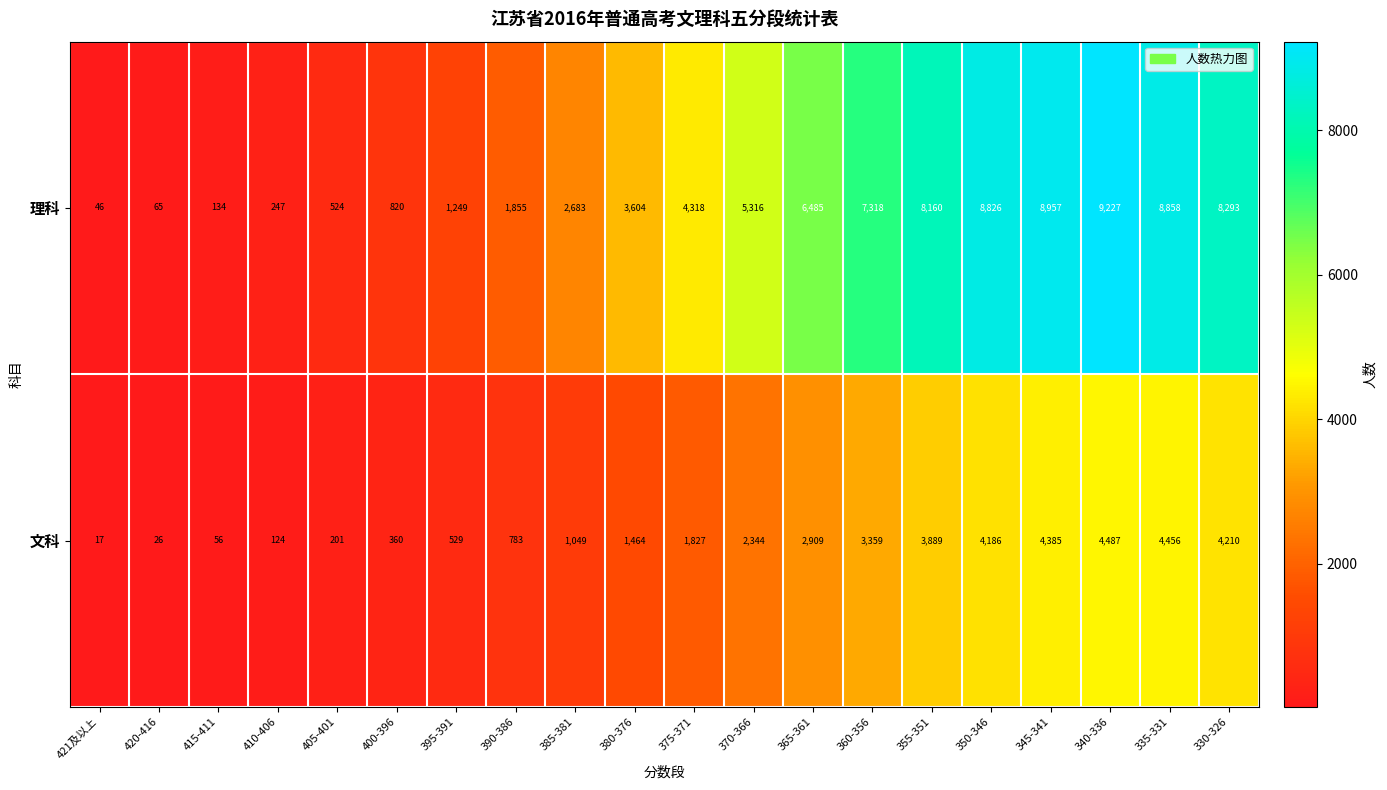

At how many categories does at least one series exceed 7025?

7